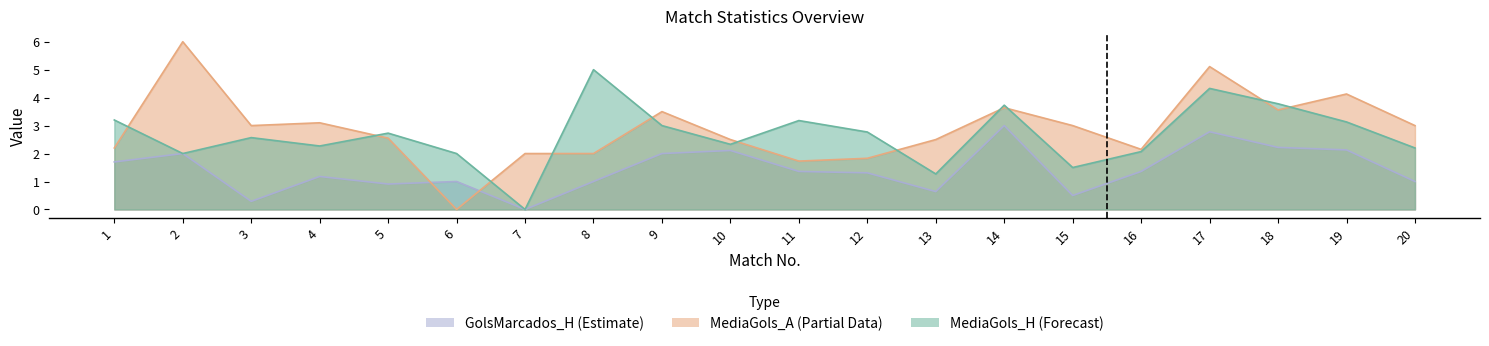

Reading left to right, list all the values displayed in this chart.

MediaGols_H: 1=3.2	2=2.0	3=2.6	4=2.3	5=2.7	6=2.0	7=0.0	8=5.0	9=3.0	10=2.3	11=3.2	12=2.8	13=1.3	14=3.7	15=1.5	16=2.1	17=4.3	18=3.8	19=3.1	20=2.2
MediaGols_A: 1=2.2	2=6.0	3=3.0	4=3.1	5=2.5	6=0.0	7=2.0	8=2.0	9=3.5	10=2.5	11=1.7	12=1.8	13=2.5	14=3.6	15=3.0	16=2.1	17=5.1	18=3.6	19=4.1	20=3.0
GolsMarcados_H: 1=1.7	2=2.0	3=0.3	4=1.2	5=0.9	6=1.0	7=0.0	8=1.0	9=2.0	10=2.1	11=1.4	12=1.3	13=0.6	14=3.0	15=0.5	16=1.4	17=2.8	18=2.2	19=2.1	20=1.0